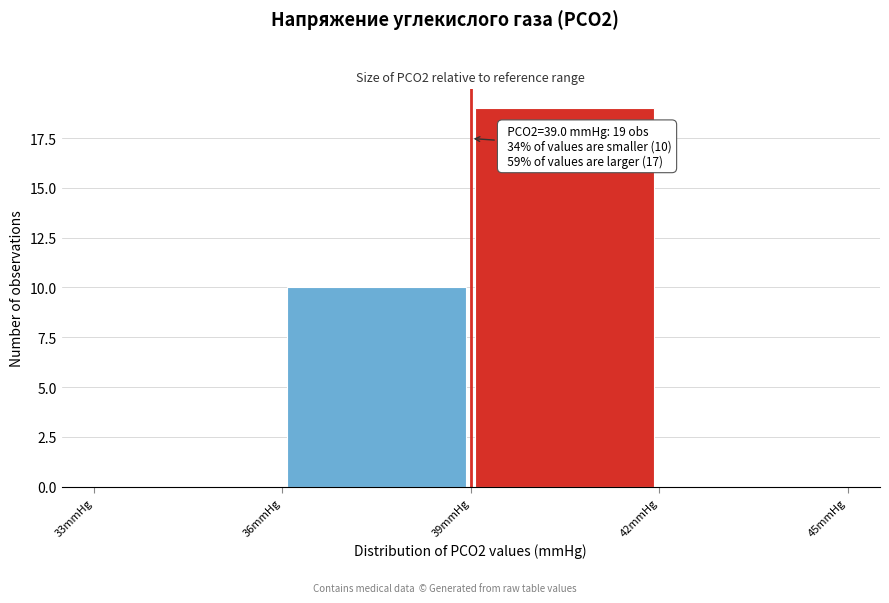

Which range on the x-axis has the tallest bar?

39 to 42